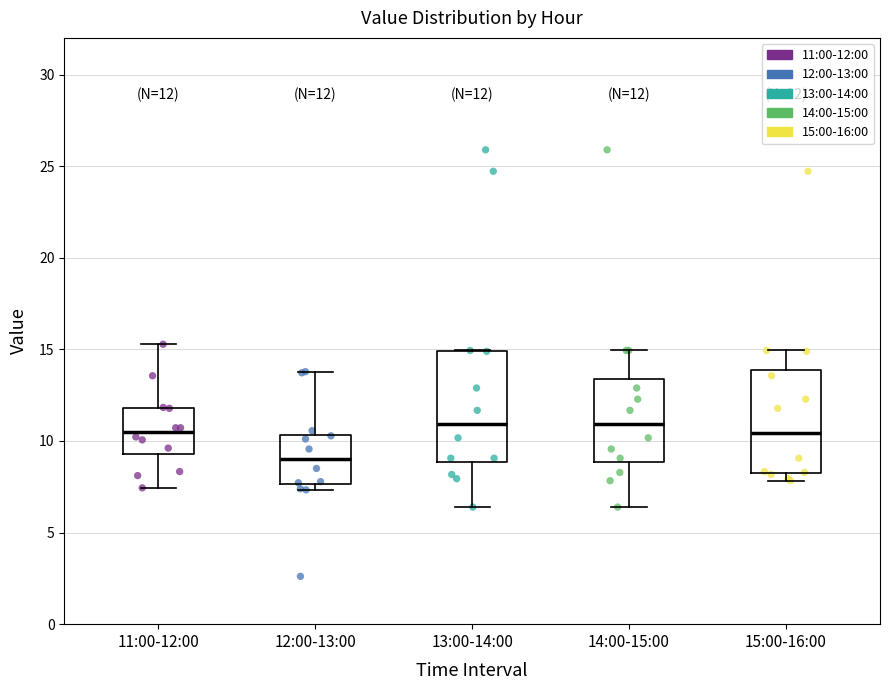

Which box has the lowest median line?

12:00-13:00